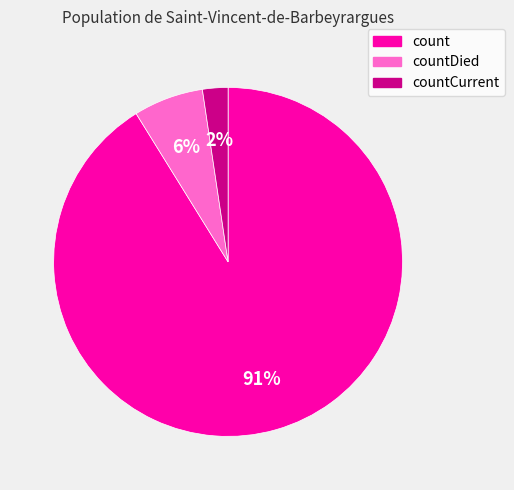

The count slice represents 99% of the pie. True or false?

False